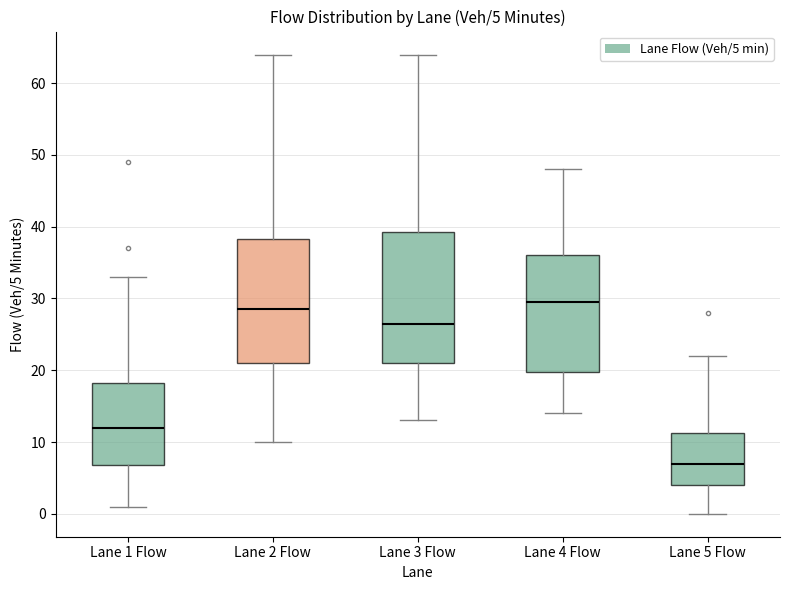

Comparing the boxes themselves (not the whiskers), which one is the tallest?

Lane 3 Flow